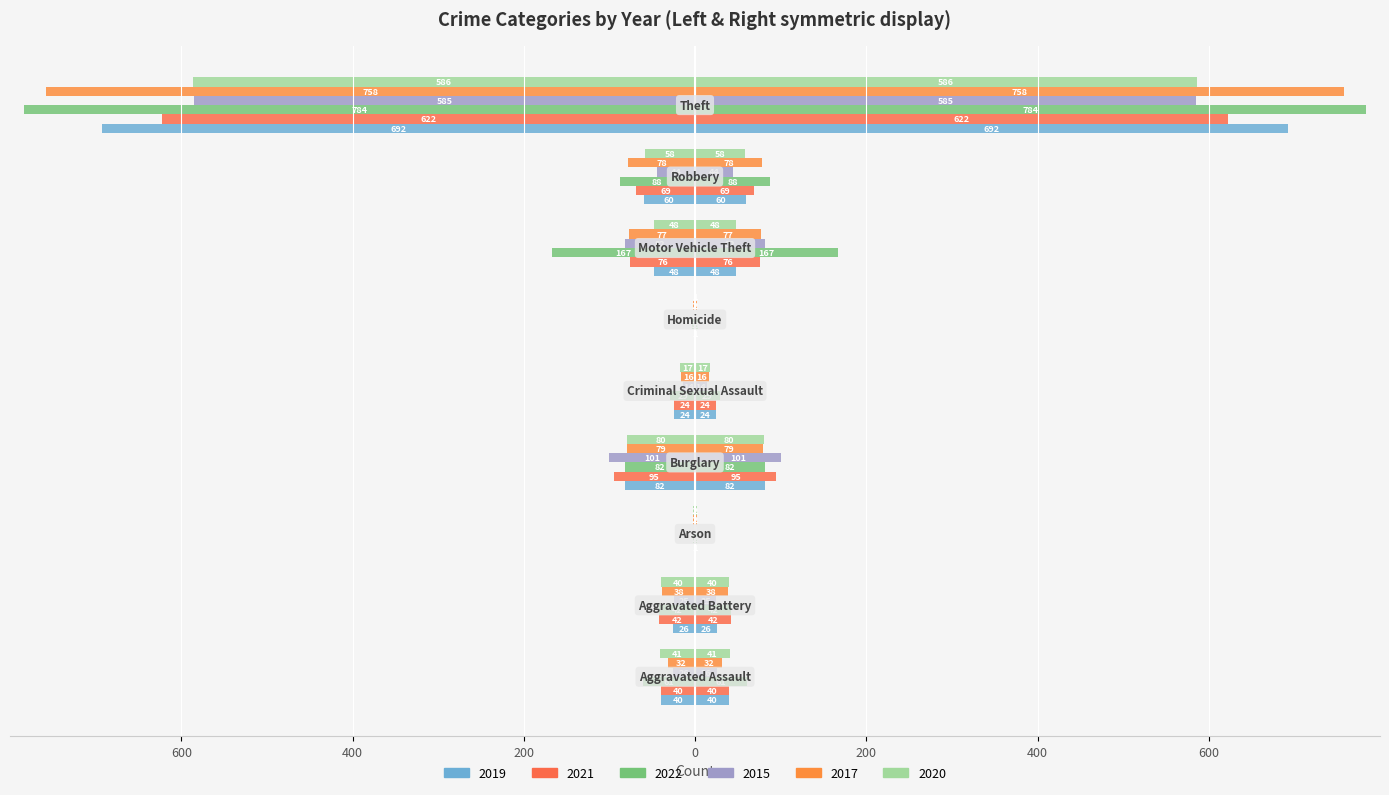

Reading right to left, list all the values displayed in this chart.

2019: -692	-60	-48	0	-24	-82	0	-26	-40
2021: -622	-69	-76	-1	-24	-95	-1	-42	-40
2022: -784	-88	-167	-3	-29	-82	-2	-42	-61
2015: -585	-44	-82	-1	-14	-101	-1	-25	-26
2017: -758	-78	-77	-2	-16	-79	-2	-38	-32
2020: -586	-58	-48	-1	-17	-80	-2	-40	-41